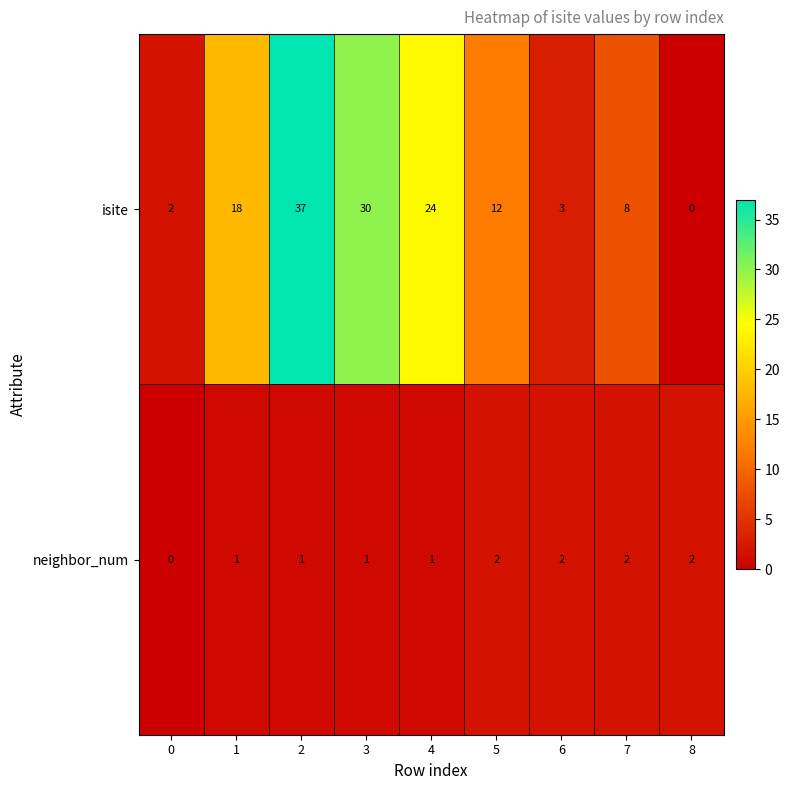

The neighbor_num series shows 1 at 7. True or false?

False